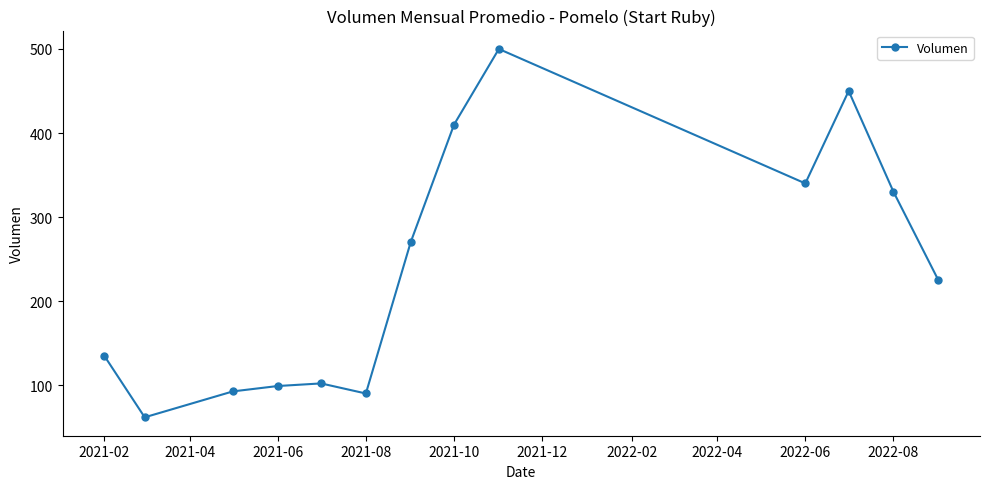

Reading left to right, extract all data points from this chart.

135.0	61.7	92.5	98.9	102.0	90.0	270.0	410.0	500.0	340.0	450.0	330.0	225.0